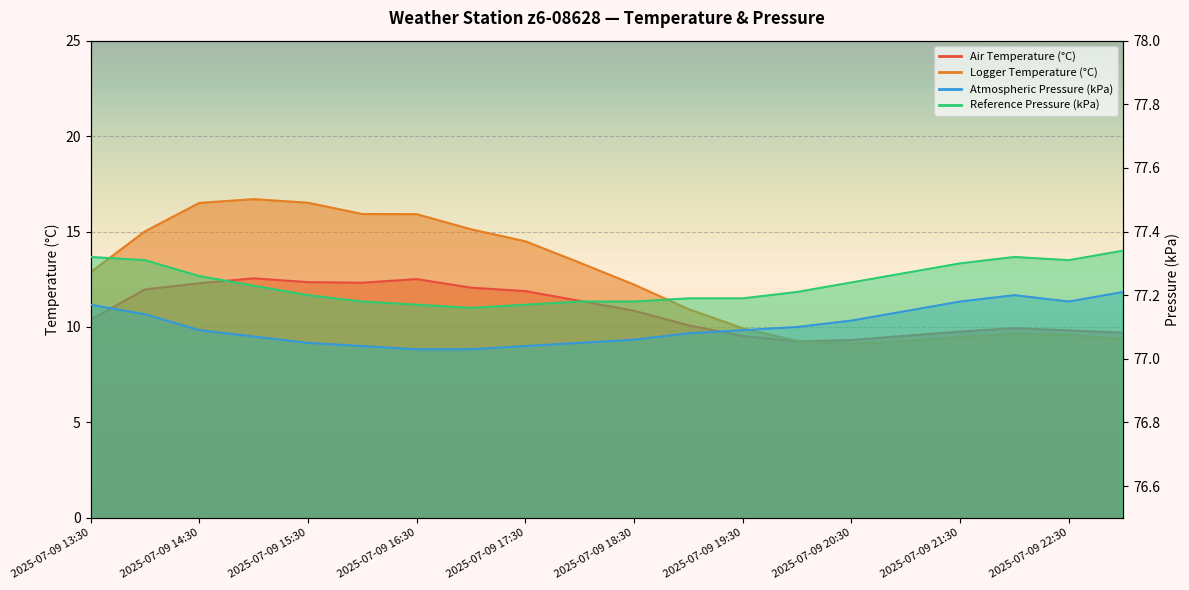

Reading left to right, list all the values displayed in this chart.

Air Temperature (°C): 2025-07-09 13:30=10.4	2025-07-09 14:00=12.0	2025-07-09 14:30=12.3	2025-07-09 15:00=12.6	2025-07-09 15:30=12.3	2025-07-09 16:00=12.3	2025-07-09 16:30=12.5	2025-07-09 17:00=12.1	2025-07-09 17:30=11.9	2025-07-09 18:00=11.4	2025-07-09 18:30=10.8	2025-07-09 19:00=10.1	2025-07-09 19:30=9.5	2025-07-09 20:00=9.2	2025-07-09 20:30=9.3	2025-07-09 21:00=9.5	2025-07-09 21:30=9.8	2025-07-09 22:00=9.9	2025-07-09 22:30=9.8	2025-07-09 23:00=9.7
Logger Temperature (°C): 2025-07-09 13:30=12.9	2025-07-09 14:00=15.0	2025-07-09 14:30=16.5	2025-07-09 15:00=16.7	2025-07-09 15:30=16.5	2025-07-09 16:00=15.9	2025-07-09 16:30=15.9	2025-07-09 17:00=15.1	2025-07-09 17:30=14.5	2025-07-09 18:00=13.4	2025-07-09 18:30=12.2	2025-07-09 19:00=10.9	2025-07-09 19:30=9.9	2025-07-09 20:00=9.3	2025-07-09 20:30=9.1	2025-07-09 21:00=9.3	2025-07-09 21:30=9.5	2025-07-09 22:00=9.7	2025-07-09 22:30=9.6	2025-07-09 23:00=9.4
Atmospheric Pressure (kPa): 2025-07-09 13:30=77.2	2025-07-09 14:00=77.1	2025-07-09 14:30=77.1	2025-07-09 15:00=77.1	2025-07-09 15:30=77.0	2025-07-09 16:00=77.0	2025-07-09 16:30=77.0	2025-07-09 17:00=77.0	2025-07-09 17:30=77.0	2025-07-09 18:00=77.0	2025-07-09 18:30=77.1	2025-07-09 19:00=77.1	2025-07-09 19:30=77.1	2025-07-09 20:00=77.1	2025-07-09 20:30=77.1	2025-07-09 21:00=77.2	2025-07-09 21:30=77.2	2025-07-09 22:00=77.2	2025-07-09 22:30=77.2	2025-07-09 23:00=77.2
Reference Pressure (kPa): 2025-07-09 13:30=77.3	2025-07-09 14:00=77.3	2025-07-09 14:30=77.3	2025-07-09 15:00=77.2	2025-07-09 15:30=77.2	2025-07-09 16:00=77.2	2025-07-09 16:30=77.2	2025-07-09 17:00=77.2	2025-07-09 17:30=77.2	2025-07-09 18:00=77.2	2025-07-09 18:30=77.2	2025-07-09 19:00=77.2	2025-07-09 19:30=77.2	2025-07-09 20:00=77.2	2025-07-09 20:30=77.2	2025-07-09 21:00=77.3	2025-07-09 21:30=77.3	2025-07-09 22:00=77.3	2025-07-09 22:30=77.3	2025-07-09 23:00=77.3